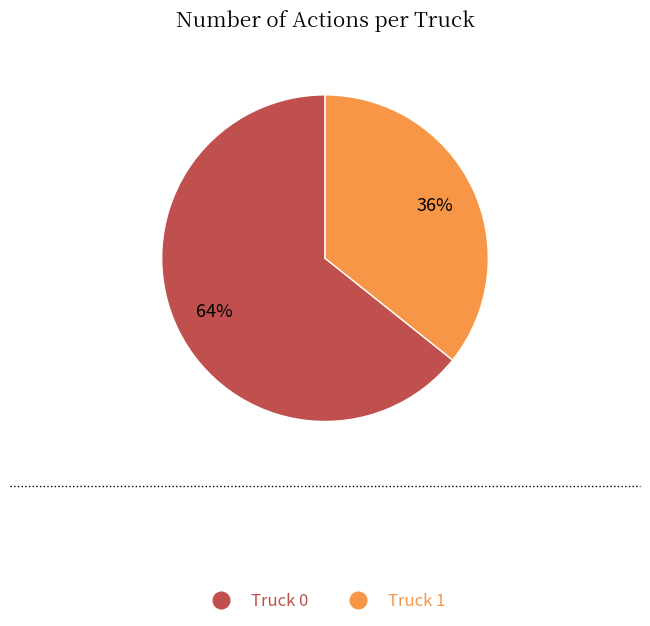

To the nearest percent, what is the combined percentage of Truck 0 and Truck 1?

100%